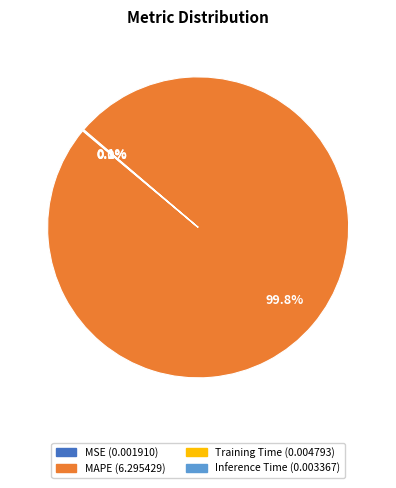

Does any single category account for the majority?

Yes